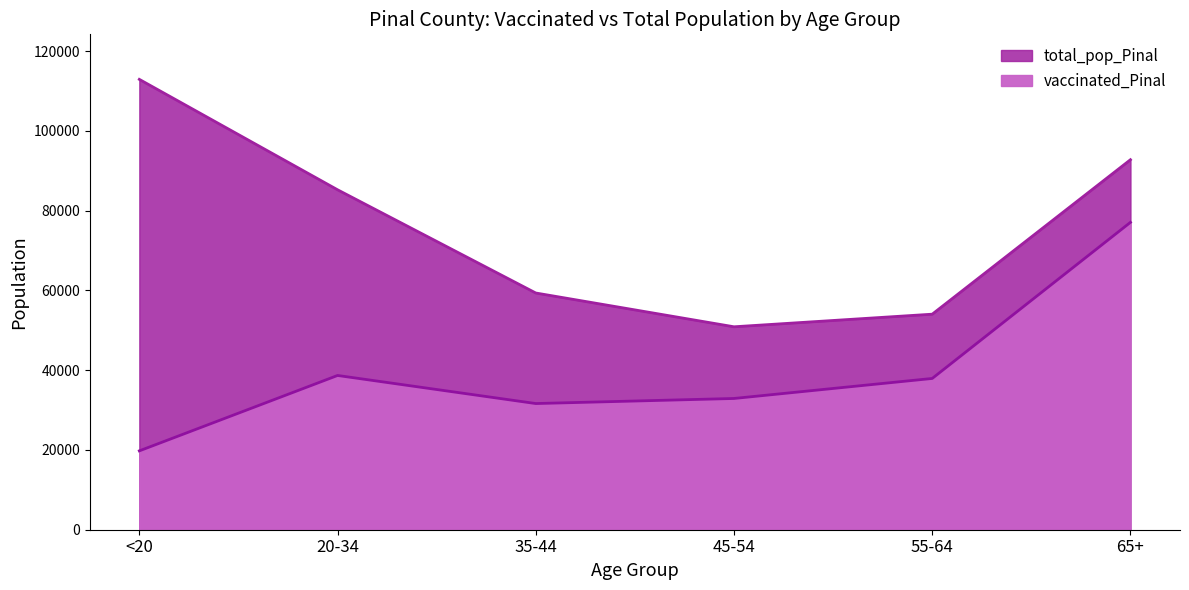

At how many categories does at least one series exceed 86904?

2